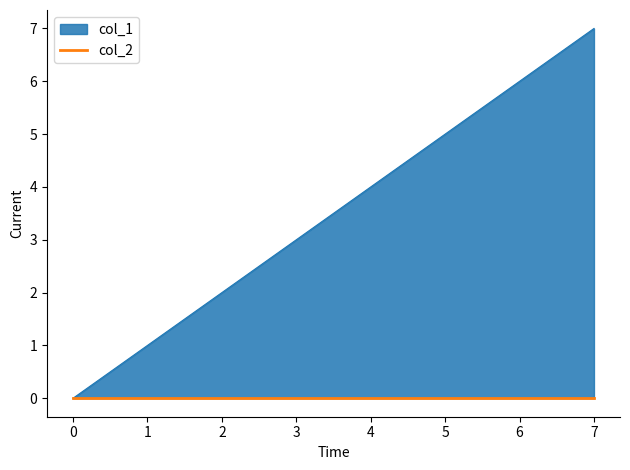

What is the approximate value at 1?

1